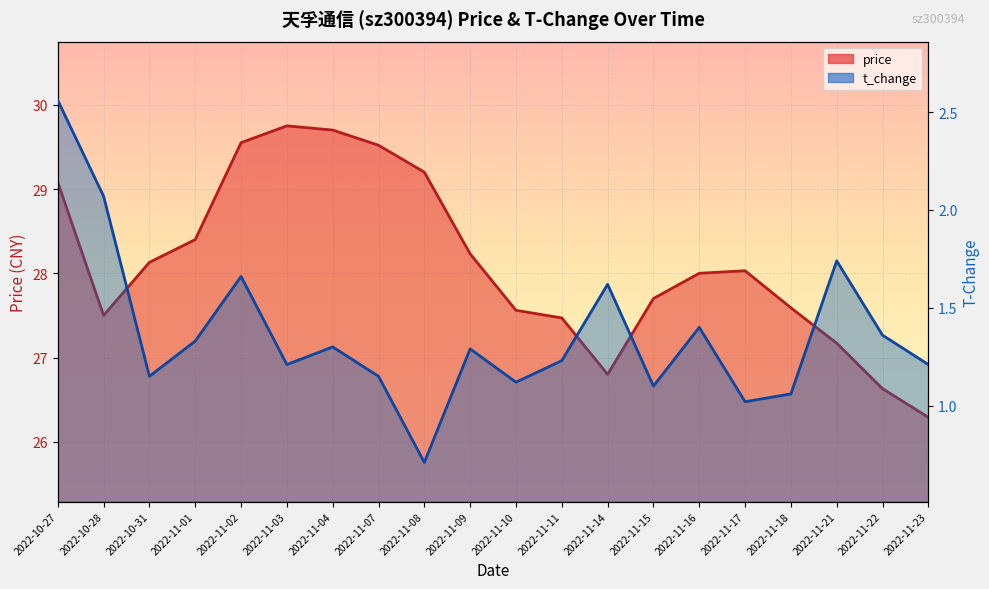

What is the difference between the highest and lowest values at 2022-10-27?

26.5